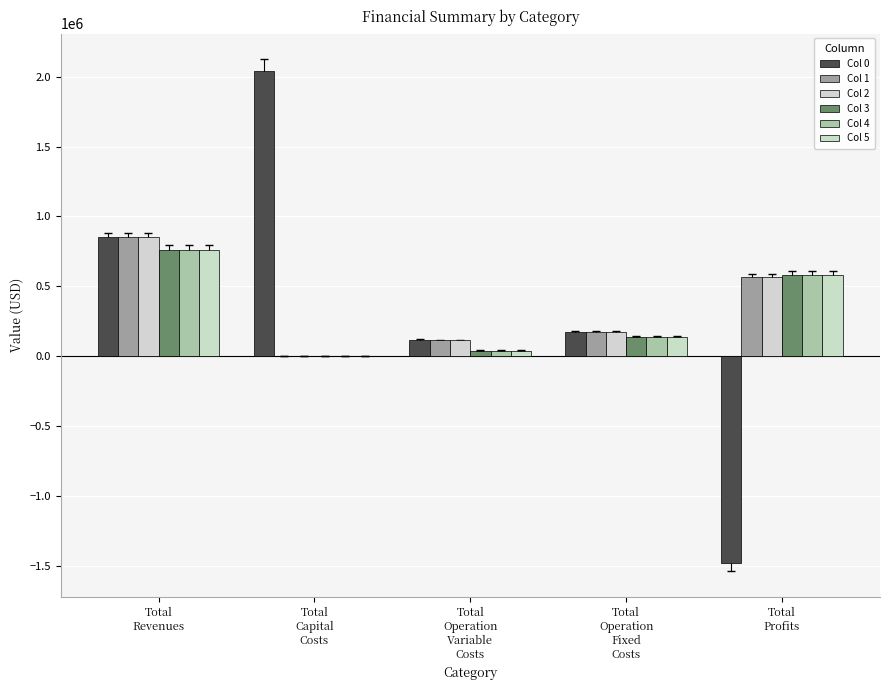

At which label does Col 4 reach its peak?

Total
Revenues